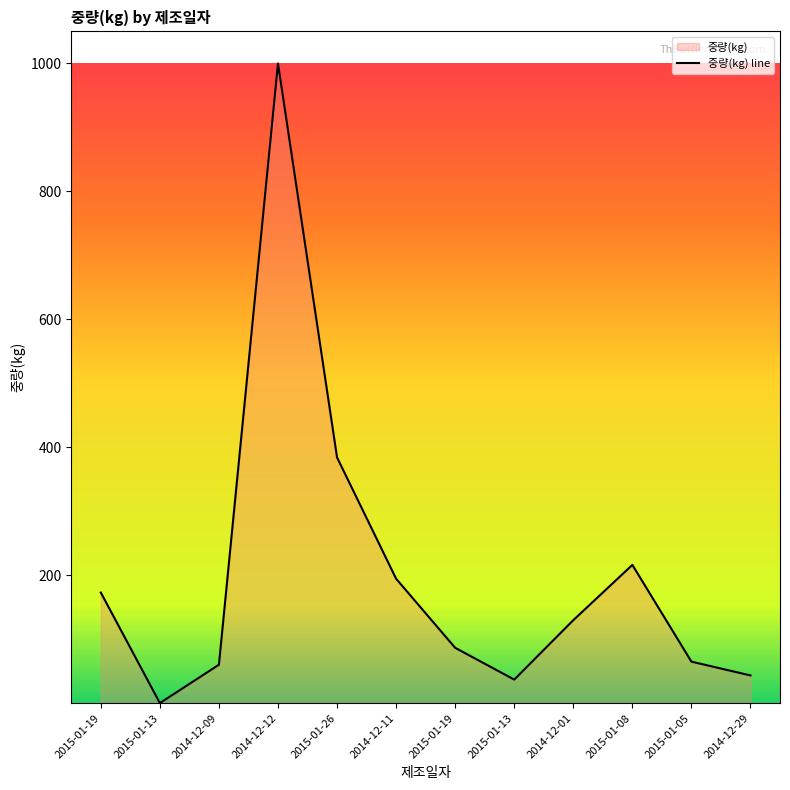

How many categories are shown in the chart?

12